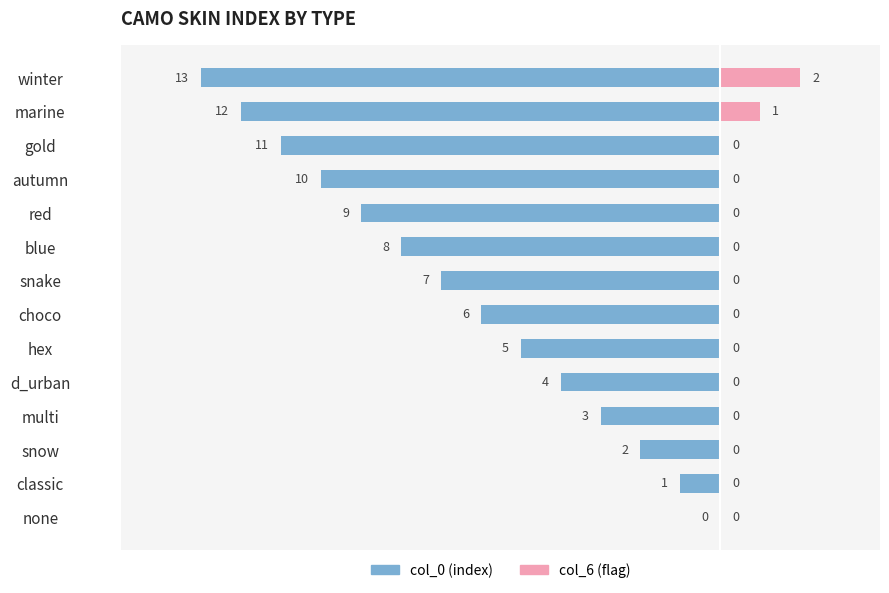

What is the difference between the maximum and minimum values in the col_6 (flag) series?

2